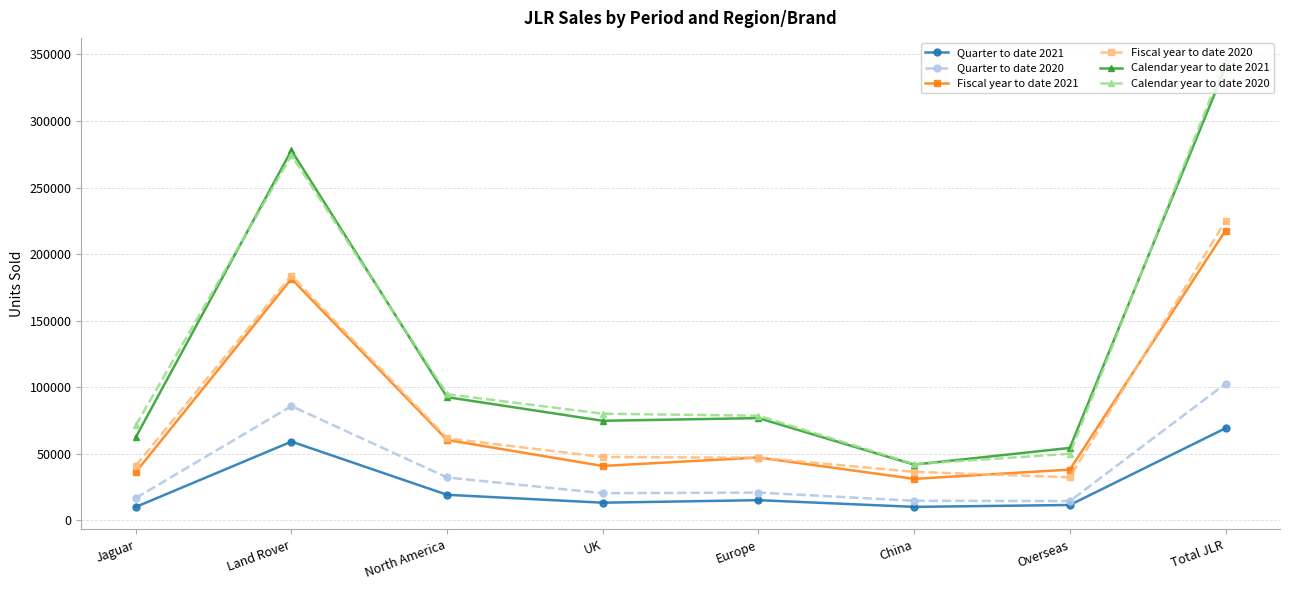

How many lines are shown in the chart?

6